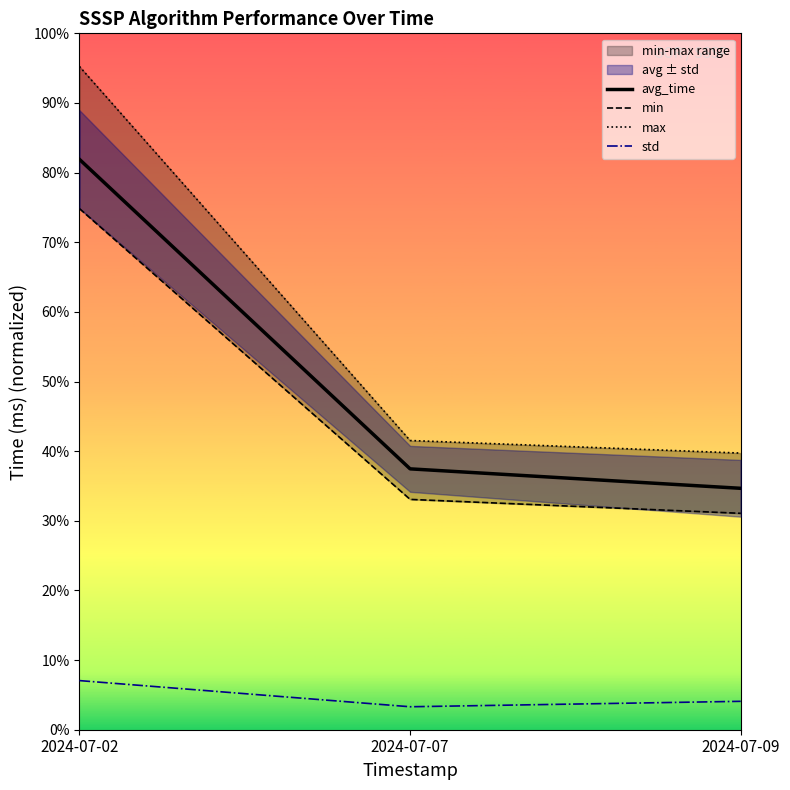

List the series in order of their peak value, lowest first.

std, min, avg_time, max